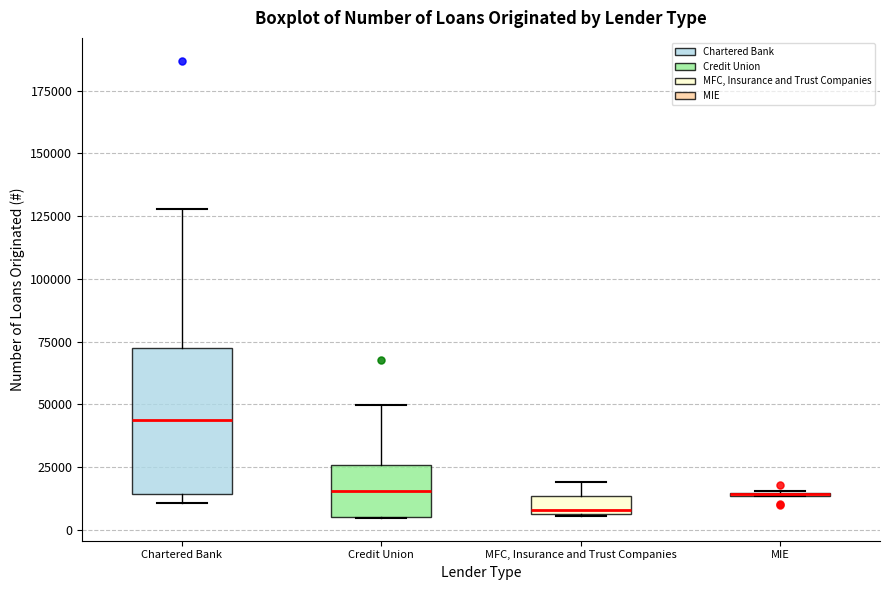

Where does the median line of the box for MFC, Insurance and Trust Companies sit on the y-axis? The values are not printed on the chart, so give them approximately, as read against the axis.

10000